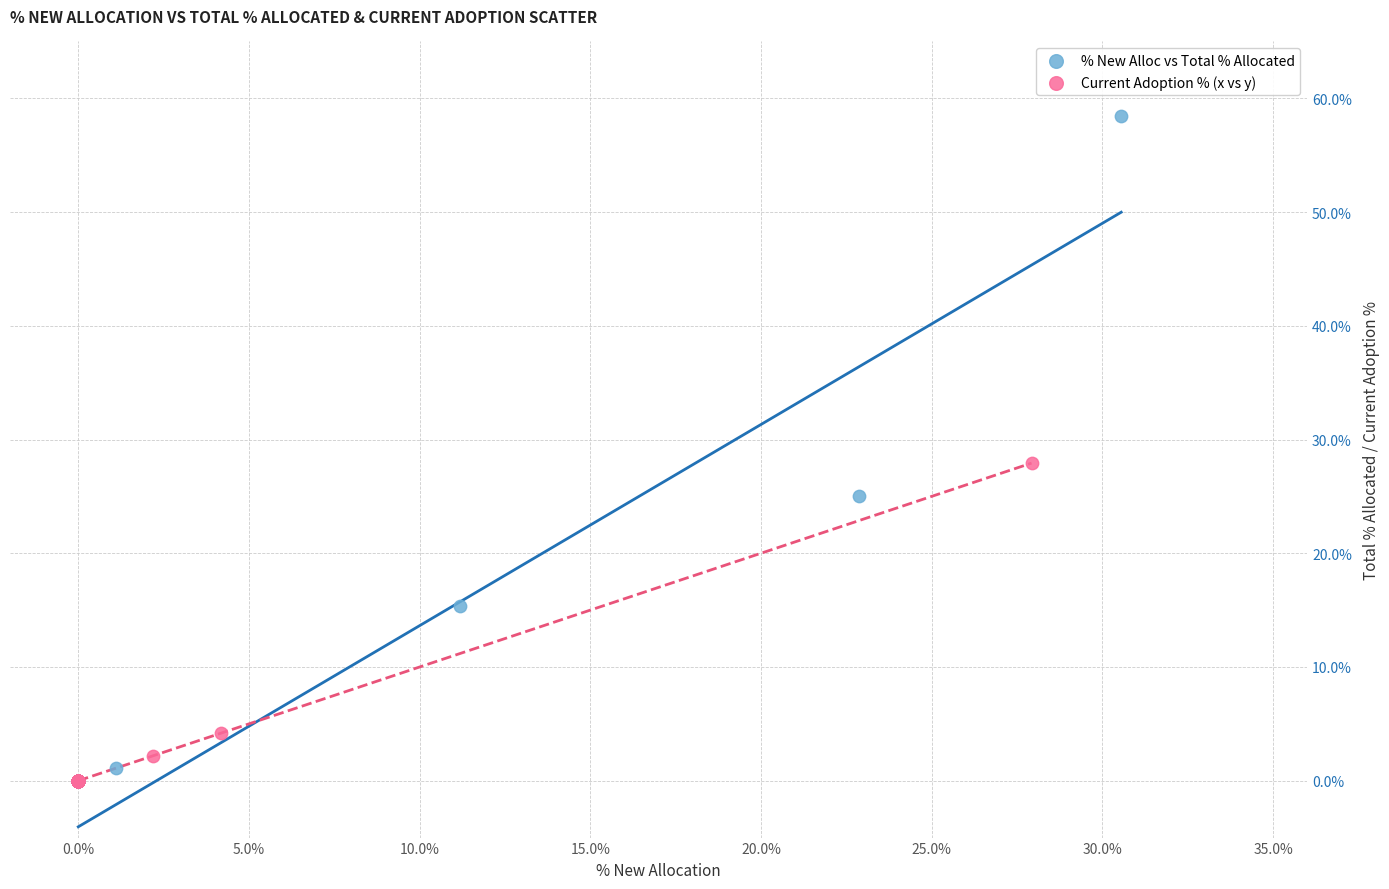

What are all the series names shown in the legend?

% New Alloc vs Total % Allocated, Current Adoption % (x vs y)